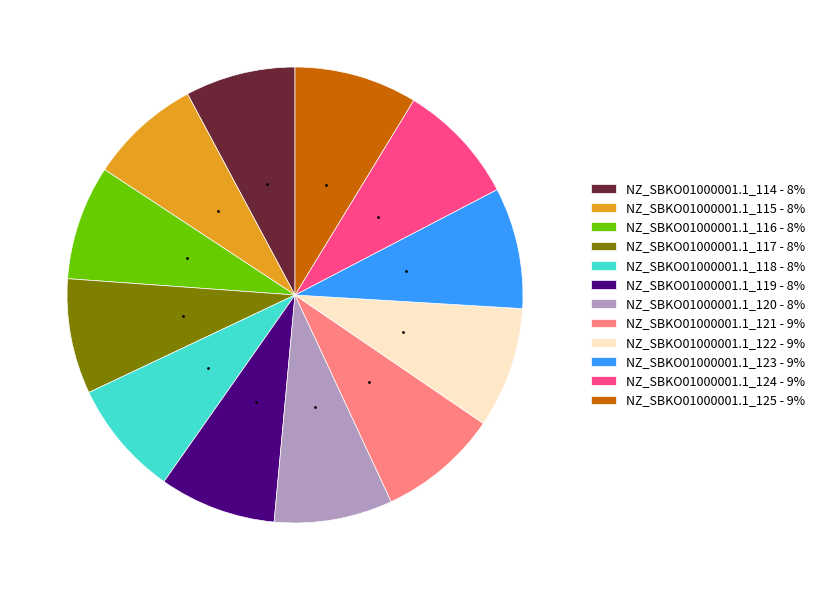

Does any single category account for the majority?

No